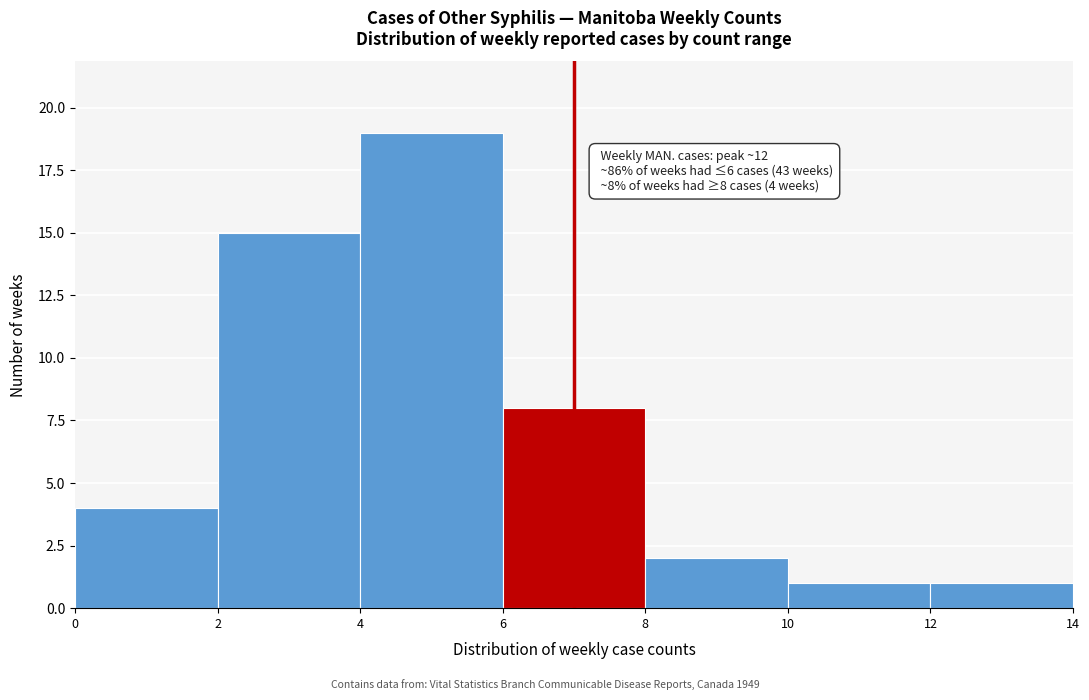

Over which range of the x-axis is the bar tallest?

4 to 6